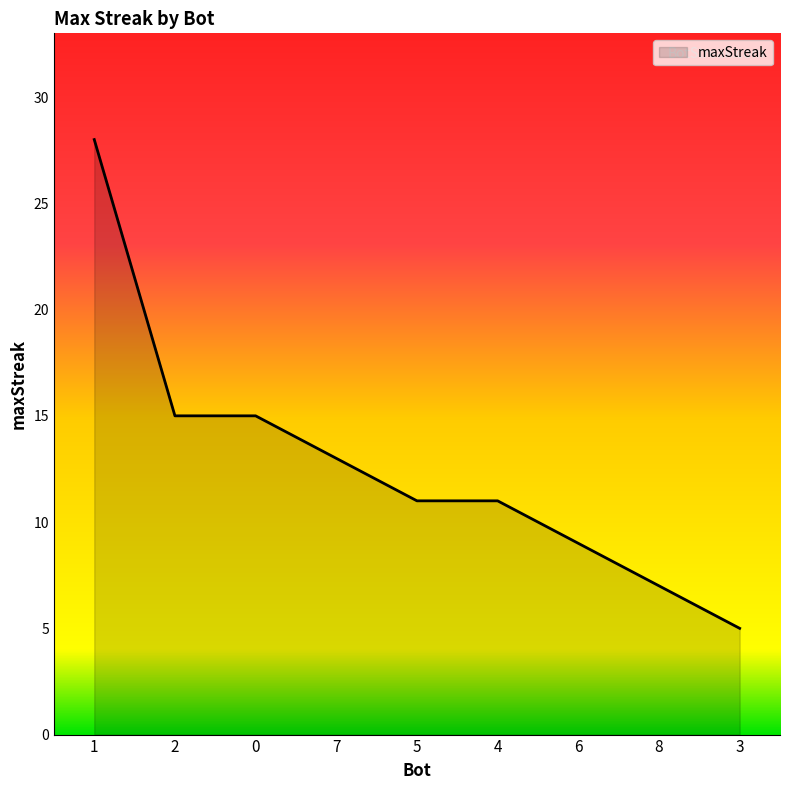

What is the change in value from 1 to 3?

-23